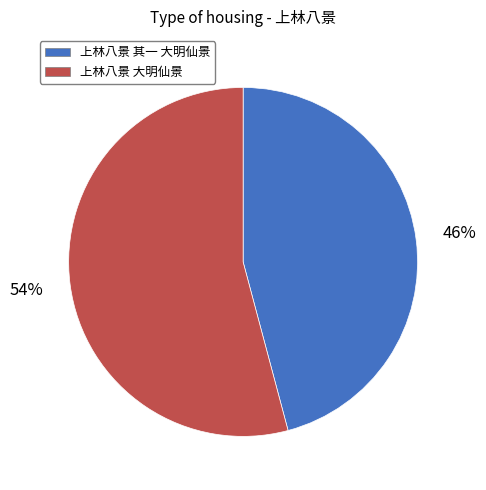

Rank the categories by value from lowest to highest.

上林八景 其一 大明仙景, 上林八景 大明仙景